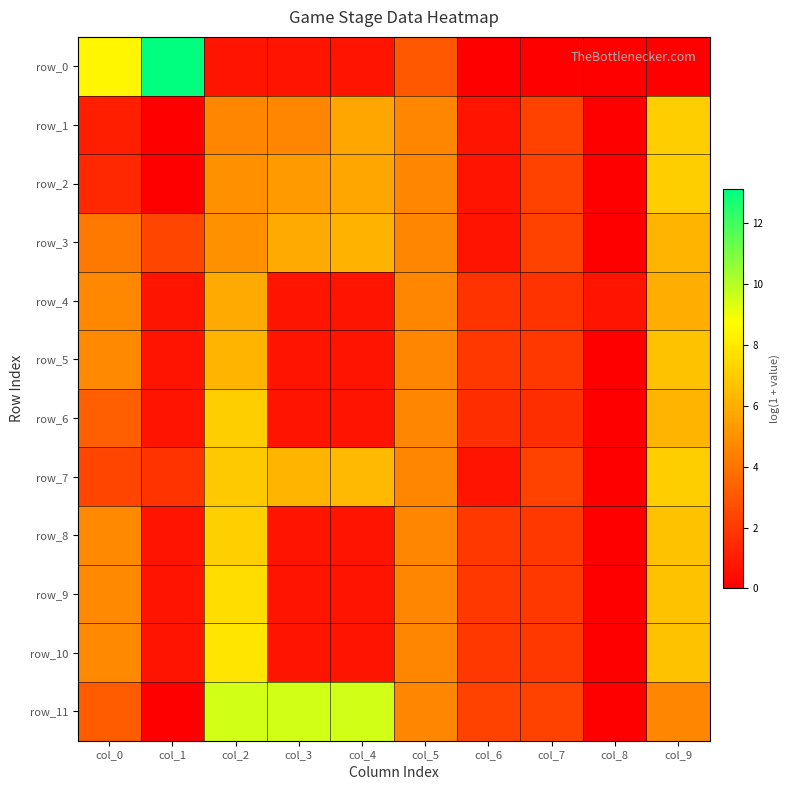

Which category has the highest value across all series?

col_1